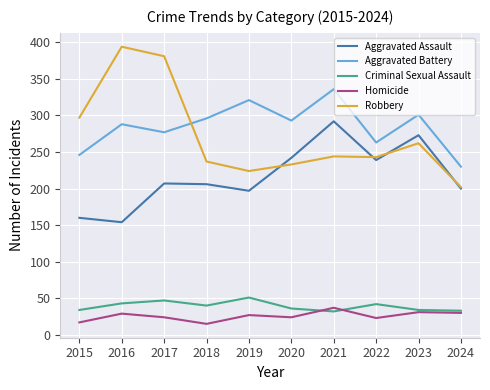

What is the total value across all series at 2015?

754